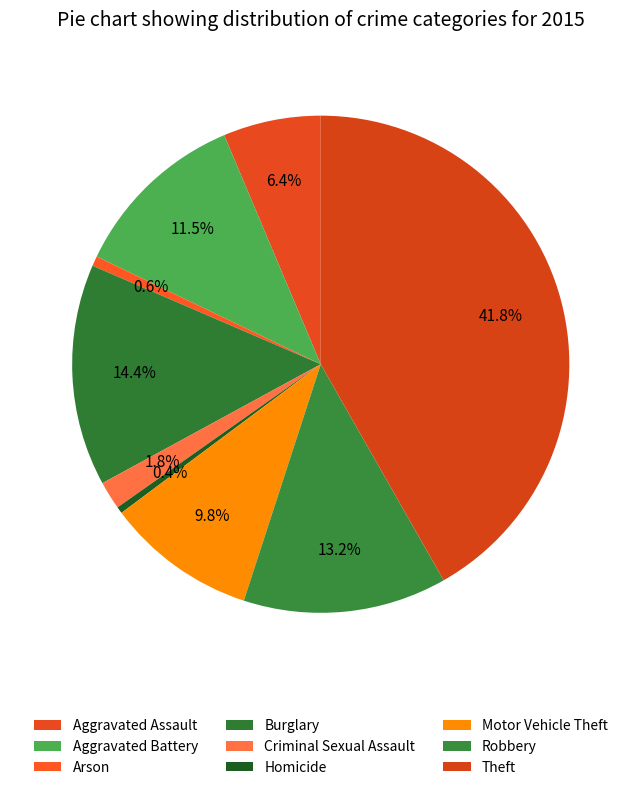

Count the number of slices in the pie.

9